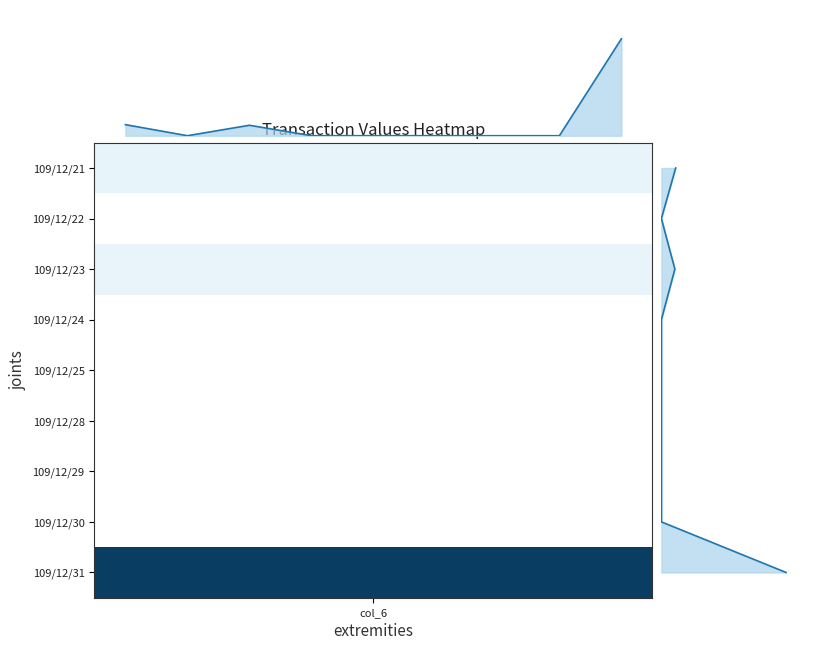

How many data points in right line are less than 4?

4